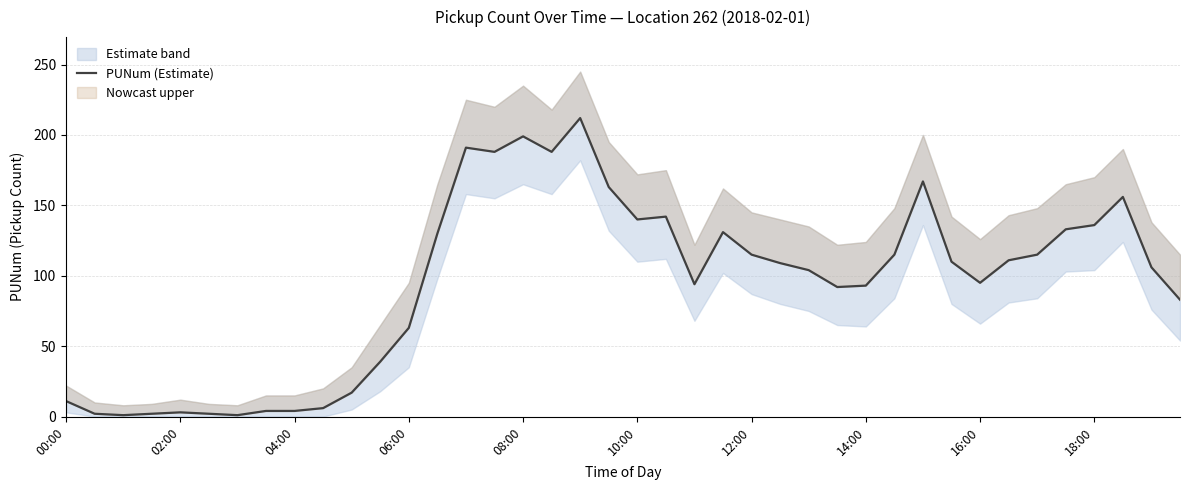

The value at 14 is 191. True or false?

True